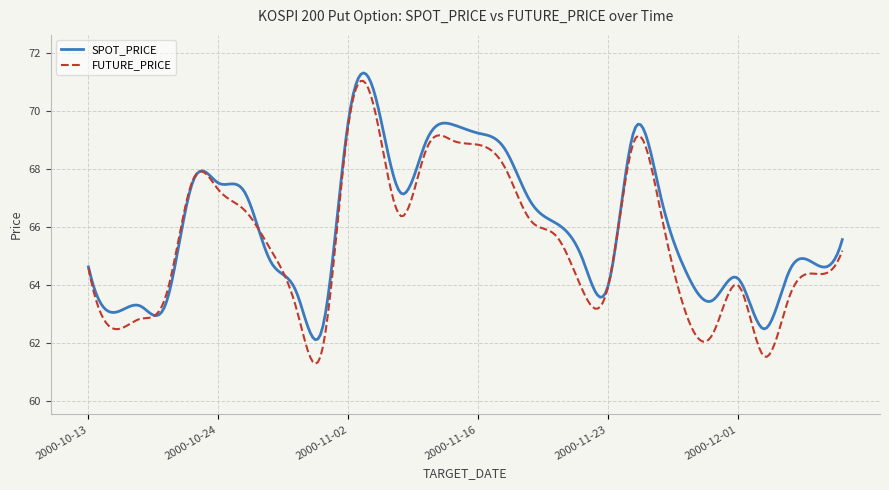

Count the number of categories in the chart.

300